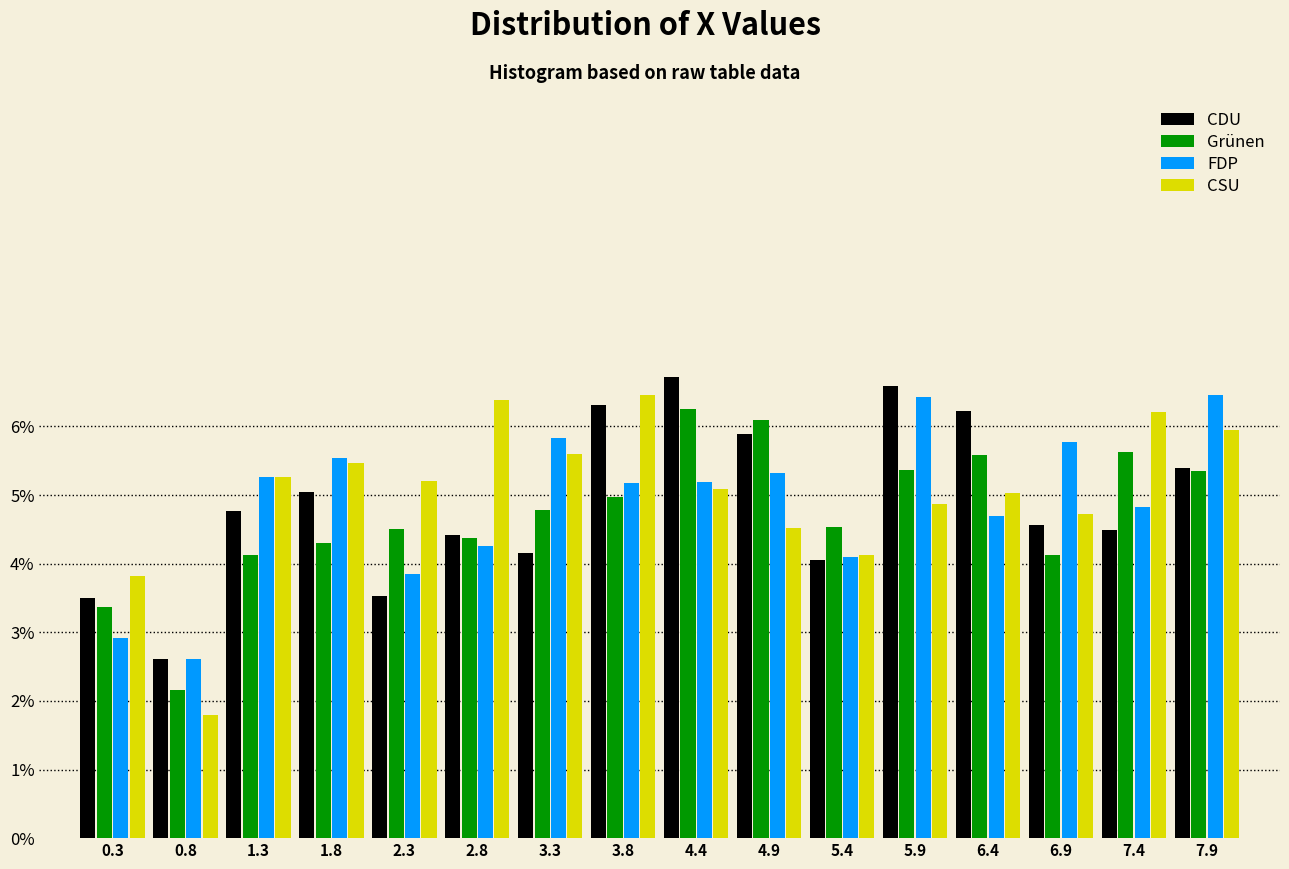

Reading left to right, transcribe this chart: for each range on the x-axis, give the height of each series' bar. Neither the bar edges nor the heights are printed on the chart, so give them approximately, as read against the axes.

0.0 to 0.5: CDU=3.5	Grünen=3.4	FDP=2.9	CSU=3.8
0.5 to 1.0: CDU=2.6	Grünen=2.2	FDP=2.6	CSU=1.8
1.0 to 1.5: CDU=4.8	Grünen=4.1	FDP=5.3	CSU=5.3
1.5 to 2.1: CDU=5.0	Grünen=4.3	FDP=5.5	CSU=5.5
2.1 to 2.6: CDU=3.5	Grünen=4.5	FDP=3.8	CSU=5.2
2.6 to 3.1: CDU=4.4	Grünen=4.4	FDP=4.3	CSU=6.4
3.1 to 3.6: CDU=4.2	Grünen=4.8	FDP=5.8	CSU=5.6
3.6 to 4.1: CDU=6.3	Grünen=5.0	FDP=5.2	CSU=6.5
4.1 to 4.6: CDU=6.7	Grünen=6.3	FDP=5.2	CSU=5.1
4.6 to 5.1: CDU=5.9	Grünen=6.1	FDP=5.3	CSU=4.5
5.1 to 5.6: CDU=4.1	Grünen=4.5	FDP=4.1	CSU=4.1
5.6 to 6.2: CDU=6.6	Grünen=5.4	FDP=6.4	CSU=4.9
6.2 to 6.7: CDU=6.2	Grünen=5.6	FDP=4.7	CSU=5.0
6.7 to 7.2: CDU=4.6	Grünen=4.1	FDP=5.8	CSU=4.7
7.2 to 7.7: CDU=4.5	Grünen=5.6	FDP=4.8	CSU=6.2
7.7 to 8.2: CDU=5.4	Grünen=5.3	FDP=6.5	CSU=5.9